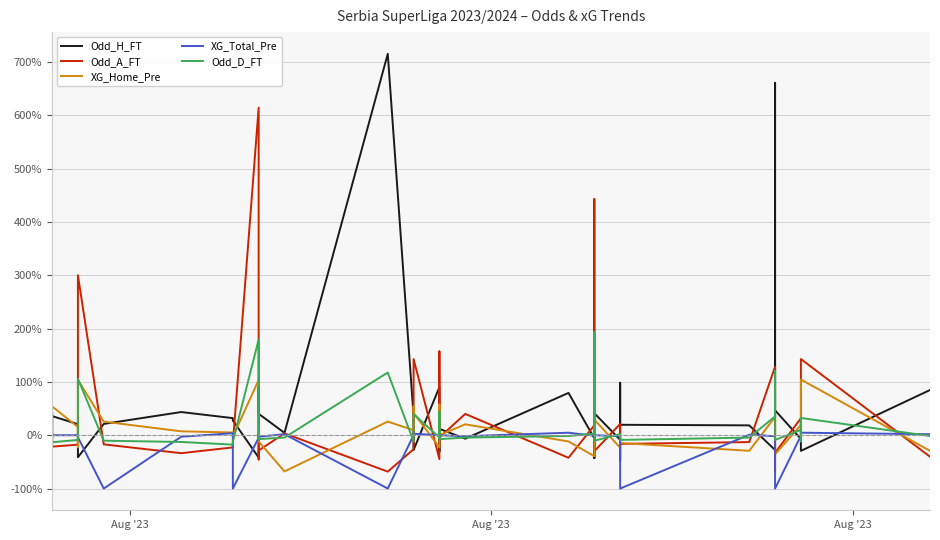

At which category does Odd_A_FT reach its first local peak?

Aug '23